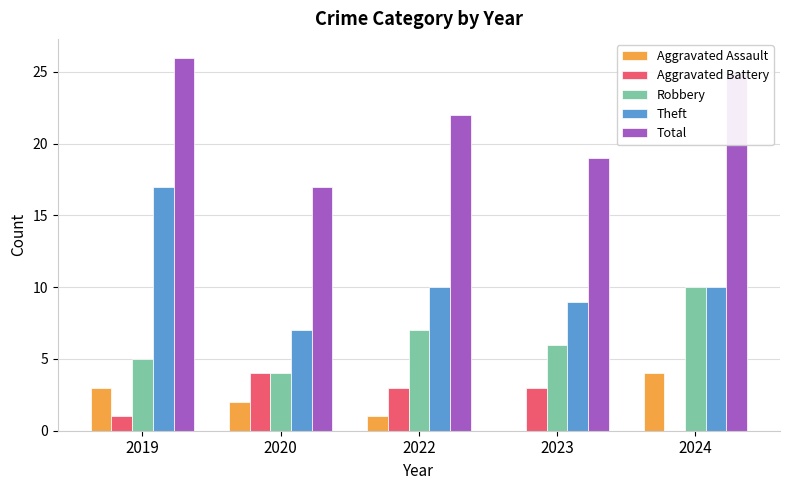

Is the value of Theft at 2024 greater than the value of Aggravated Battery at 2019?

Yes